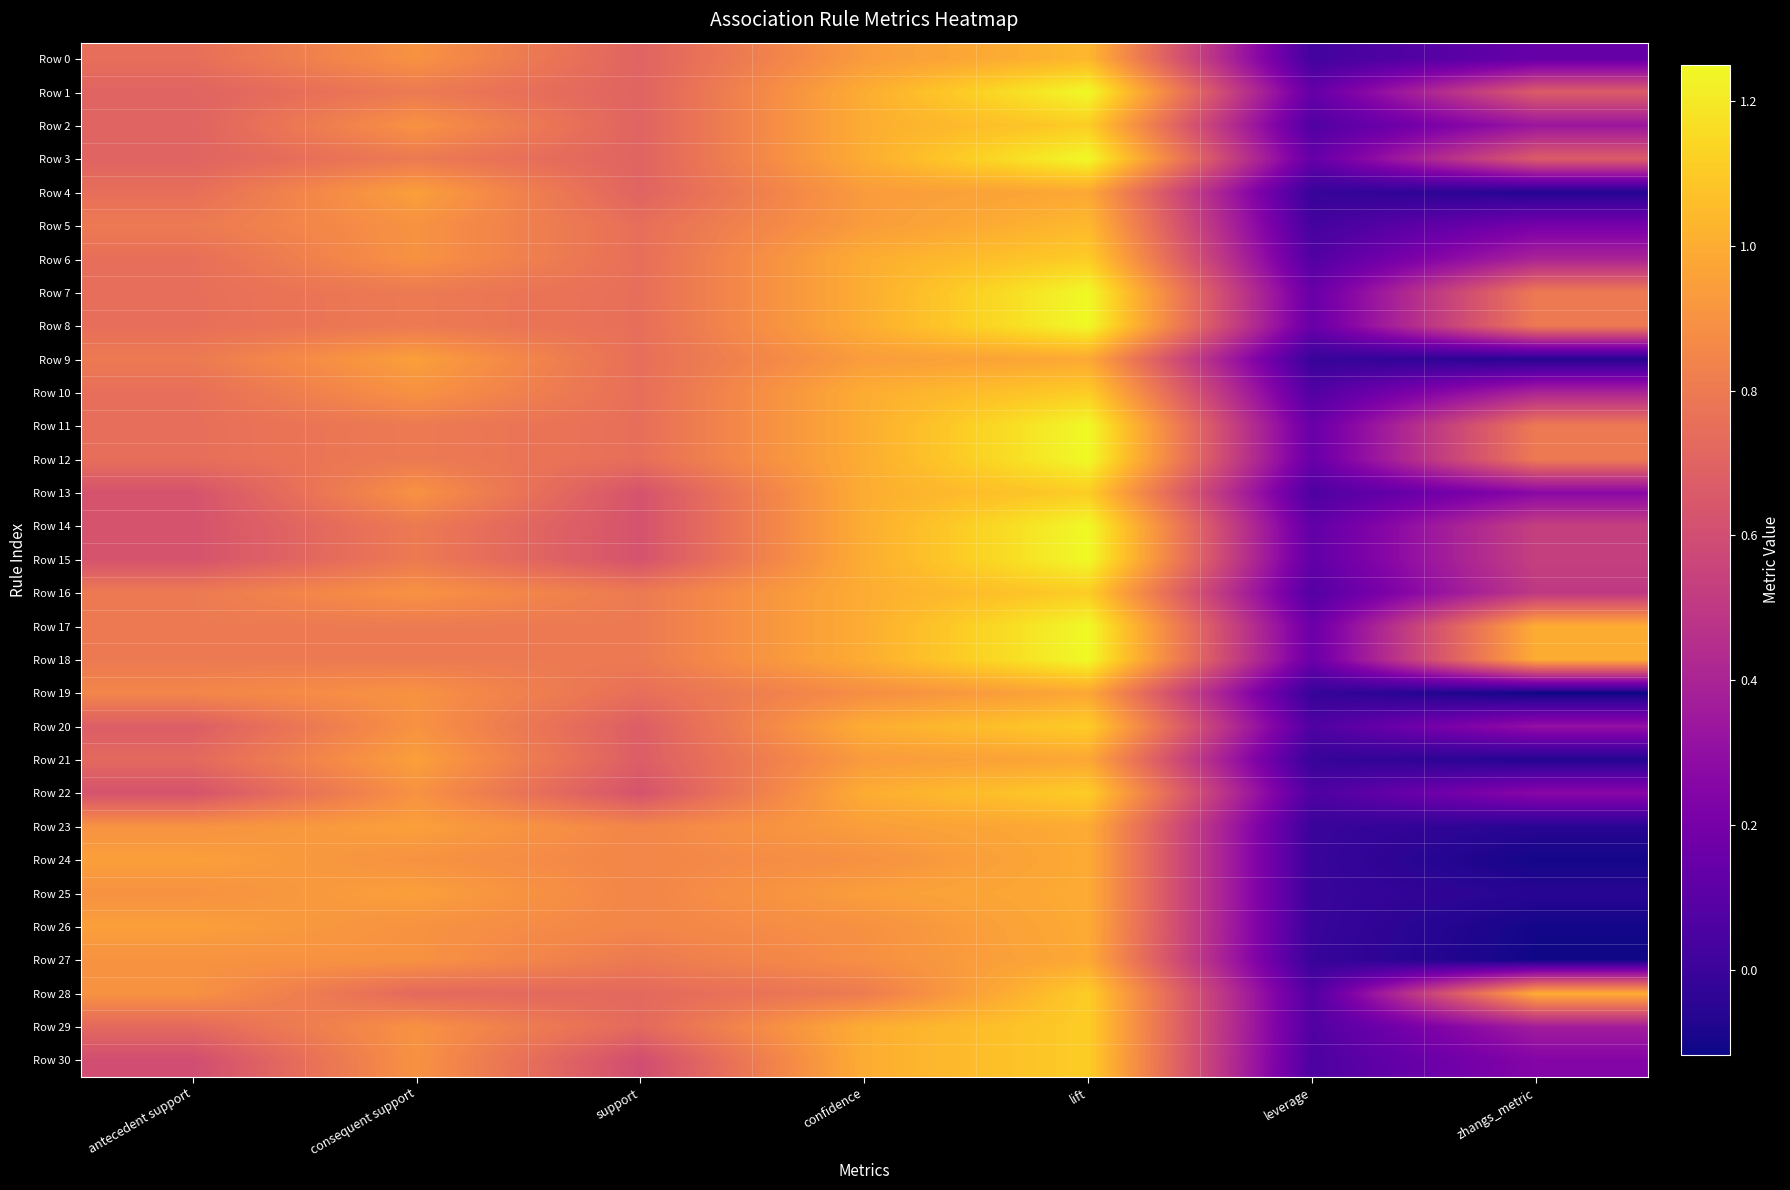

At antecedent support, list the series in order from largest to smallest.

Row 24, Row 26, Row 23, Row 25, Row 27, Row 28, Row 19, Row 5, Row 9, Row 16, Row 17, Row 18, Row 0, Row 4, Row 6, Row 7, Row 8, Row 10, Row 11, Row 12, Row 21, Row 29, Row 1, Row 2, Row 3, Row 20, Row 13, Row 14, Row 15, Row 22, Row 30